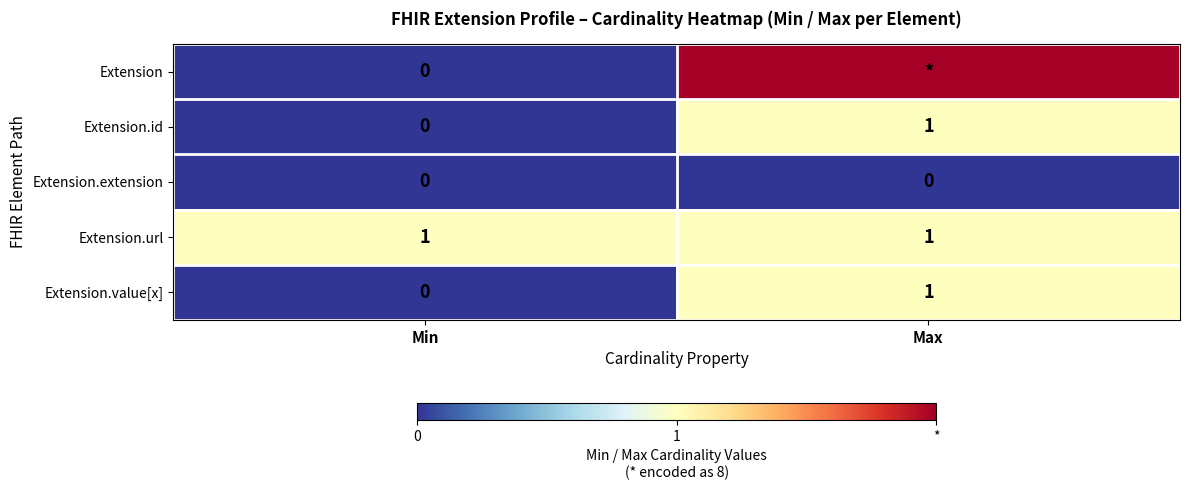

What is the total value across all series at Min?

1